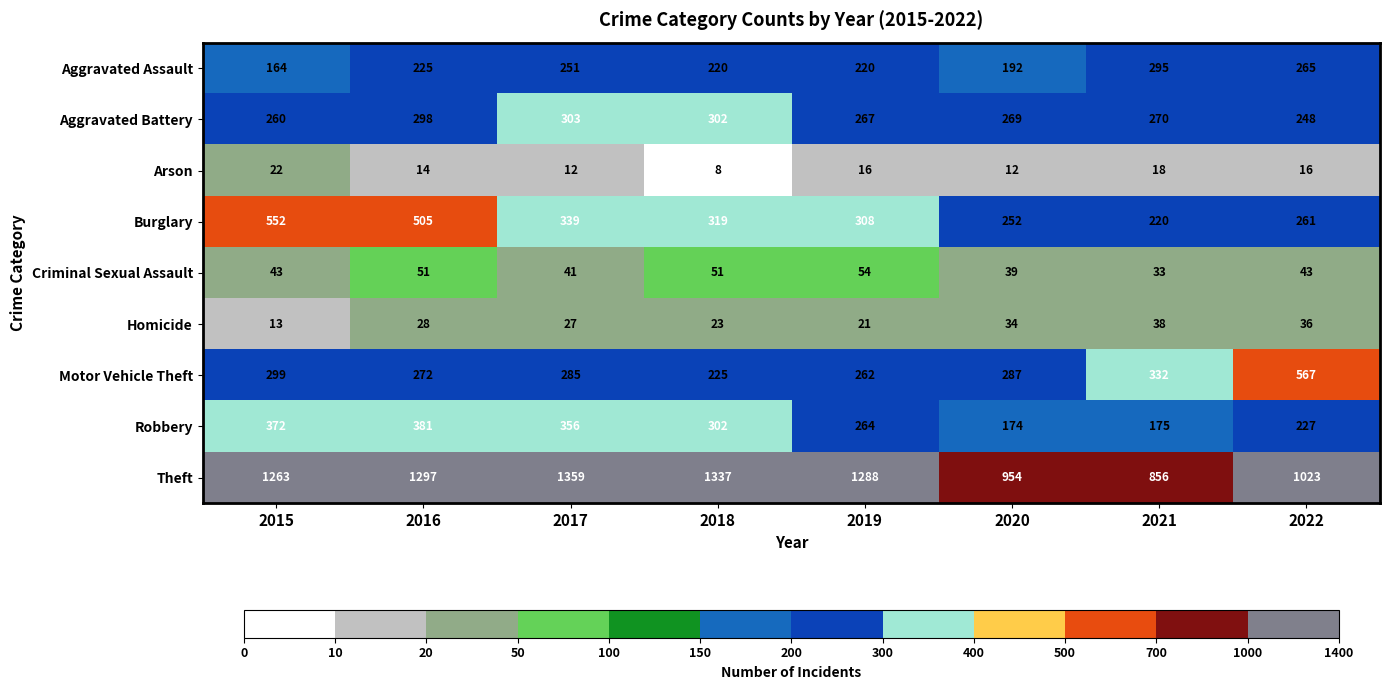

What is the total value across all series at 2021?

2237